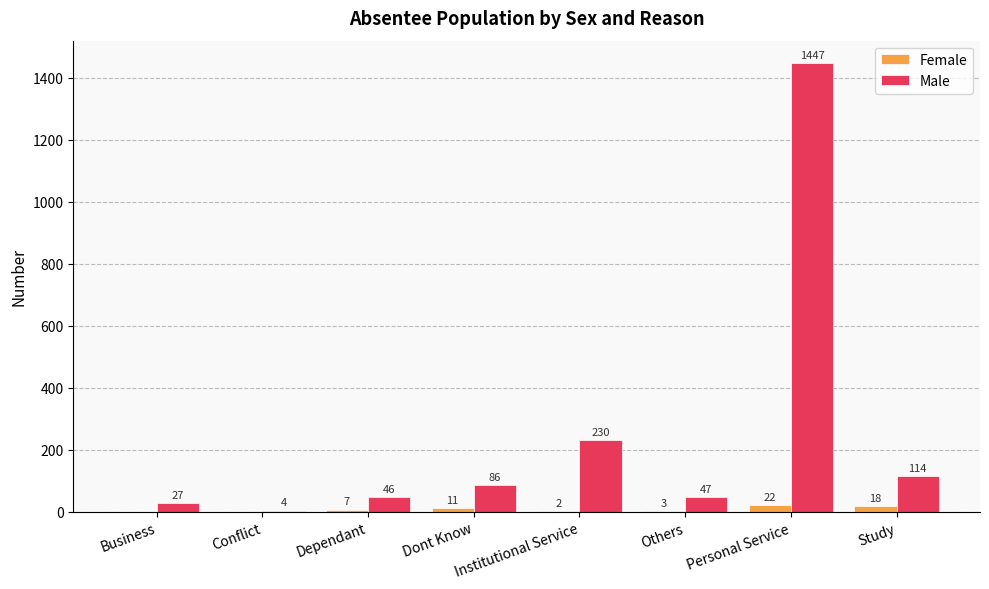

Is it true that Male equals 121 at Institutional Service?

False